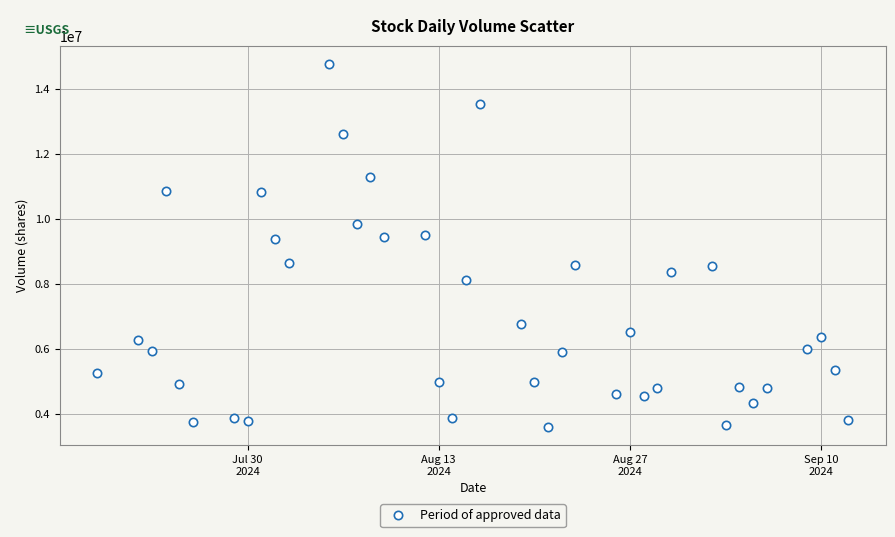

What is the range of Y values (max minus min)?

11180600